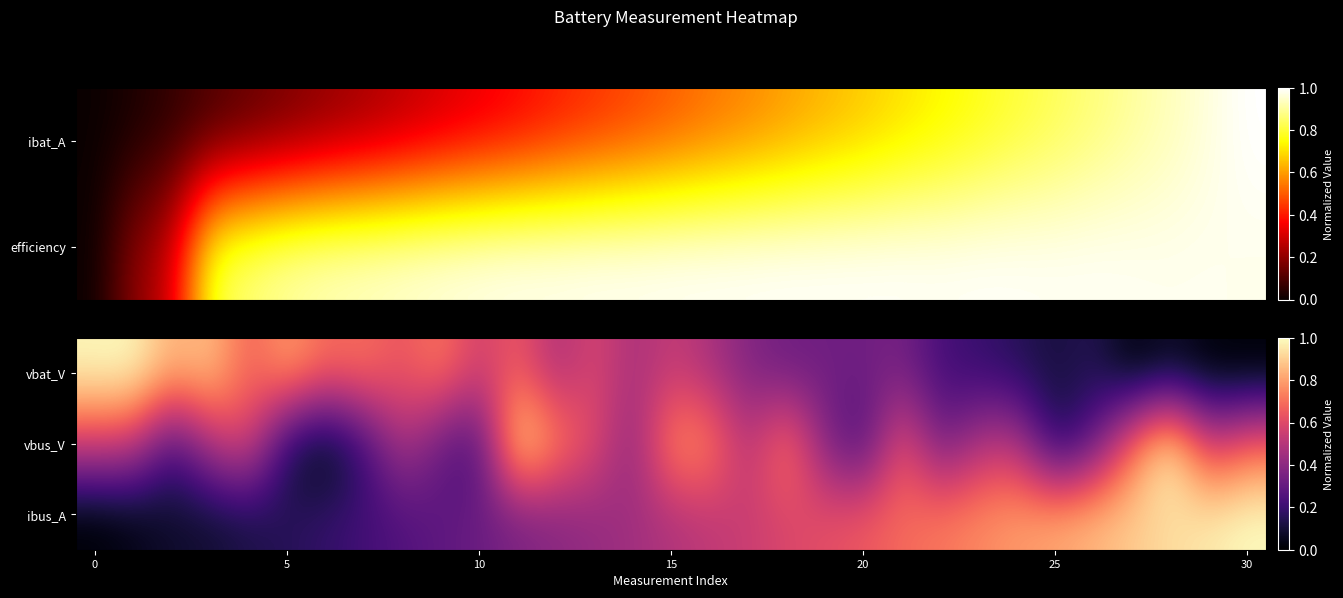

The ibus_A series shows 1.7 at 30. True or false?

False